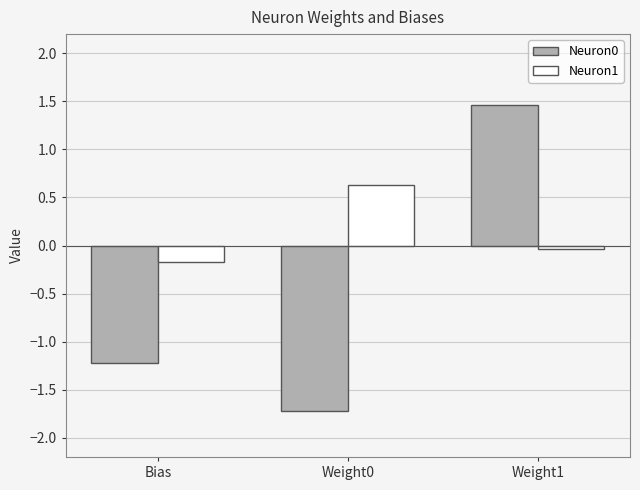

What is the sum of all Neuron0 values?

-1.5